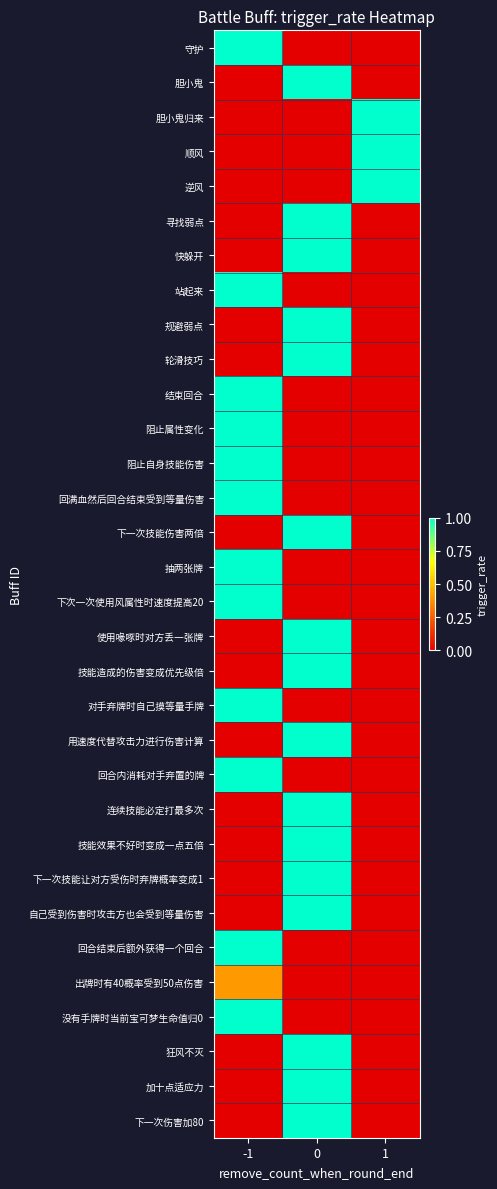

Count the number of categories in the chart.

3